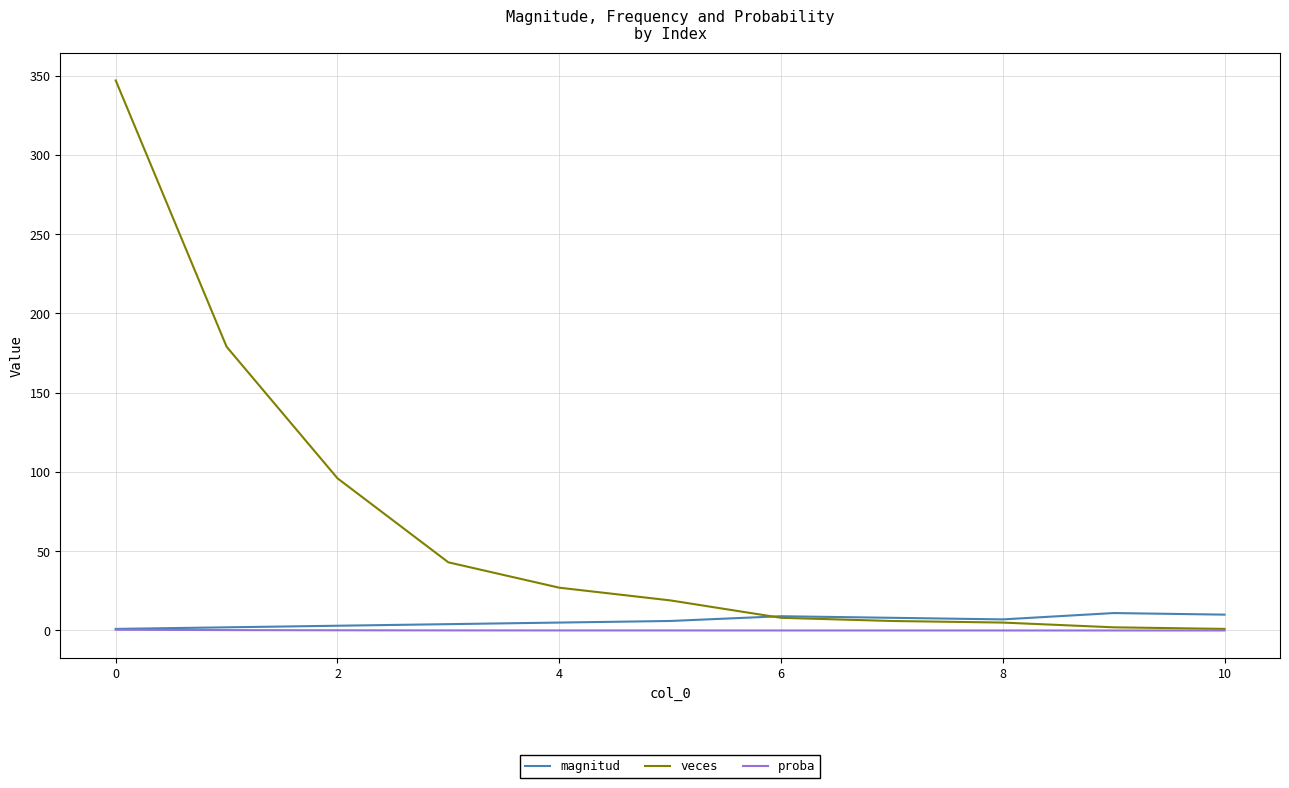

Which series has the largest range (max minus min)?

veces